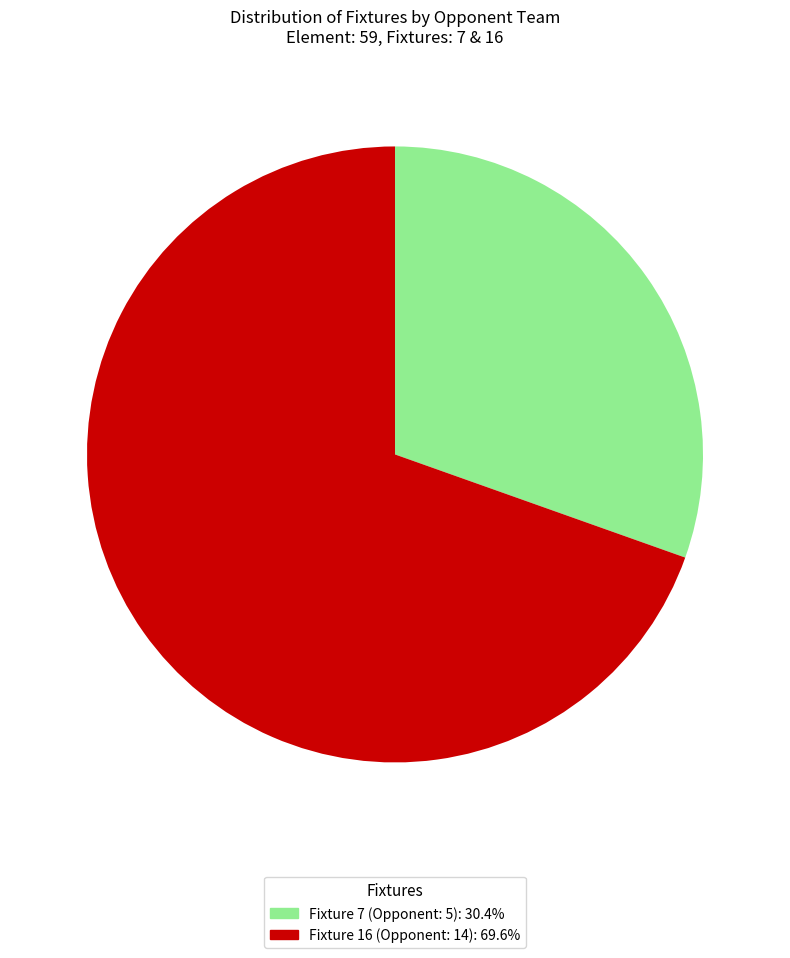

Between Fixture 7 (Opponent: 5) and Fixture 16 (Opponent: 14), which is larger?

Fixture 16 (Opponent: 14)